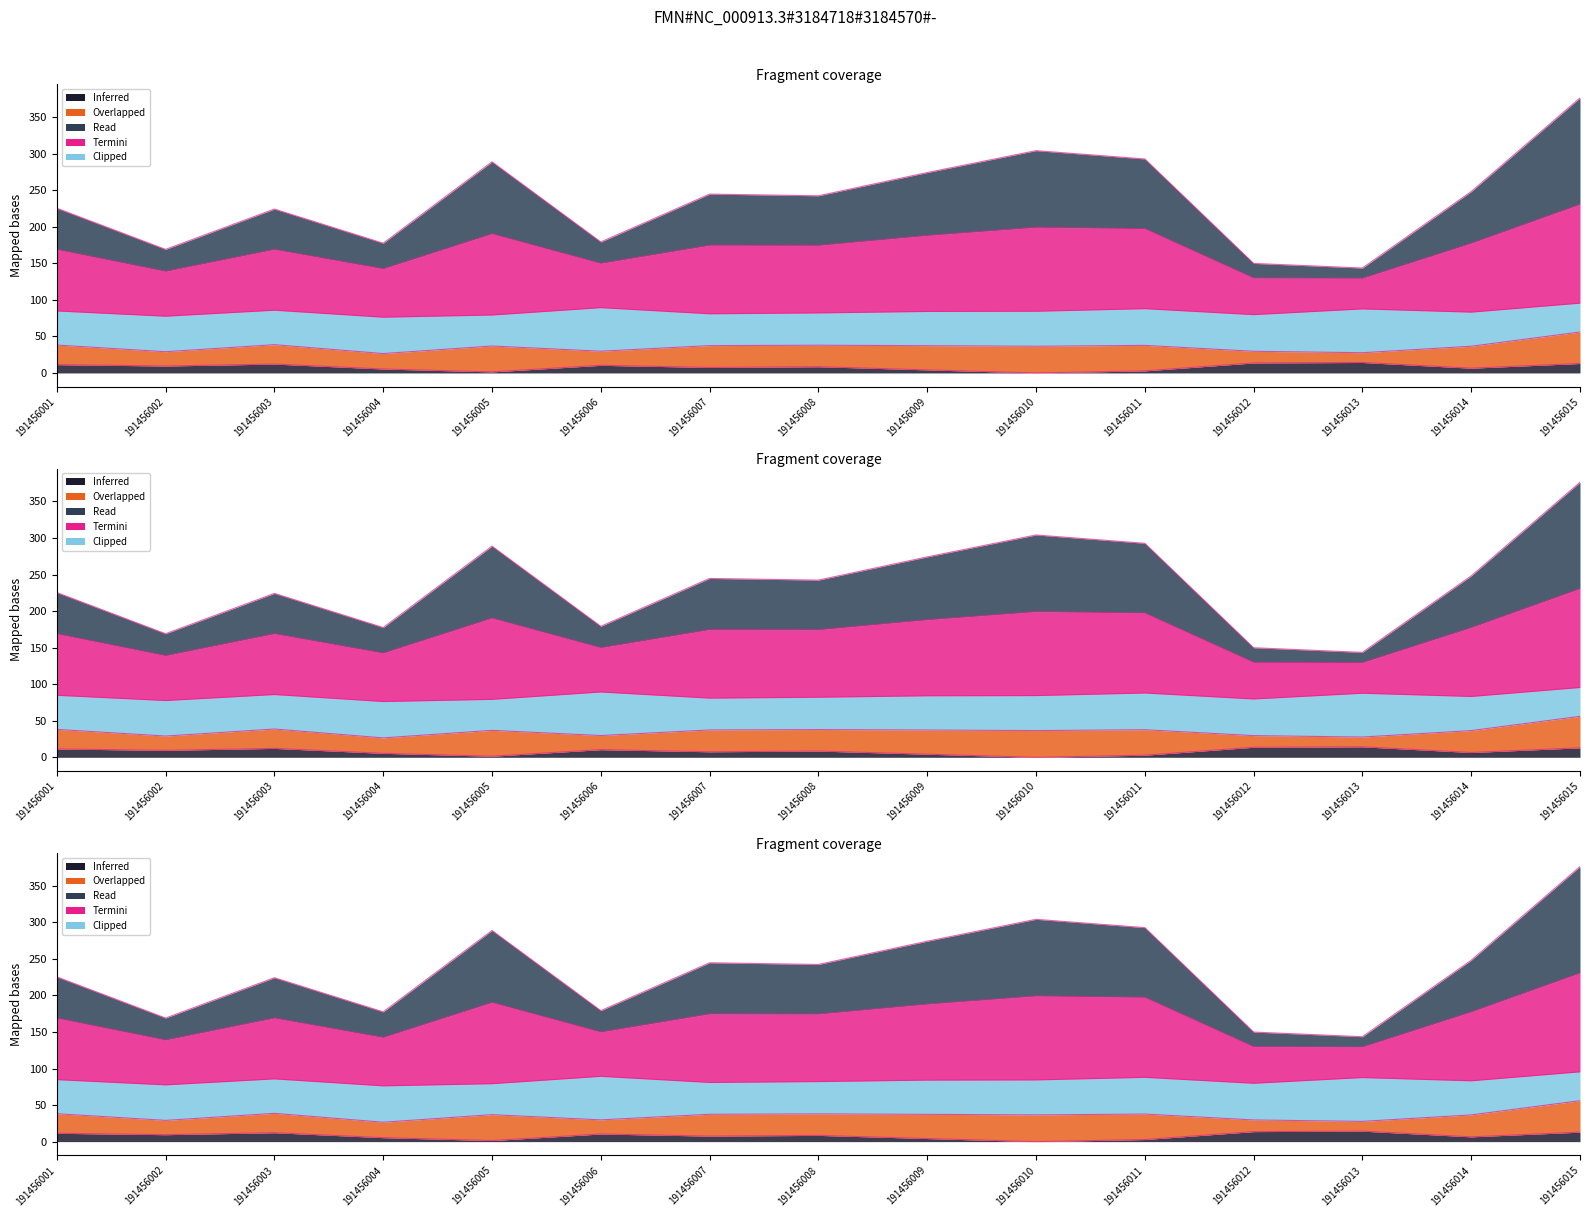

Which has a higher value, 191456010 or 191456002?

191456010